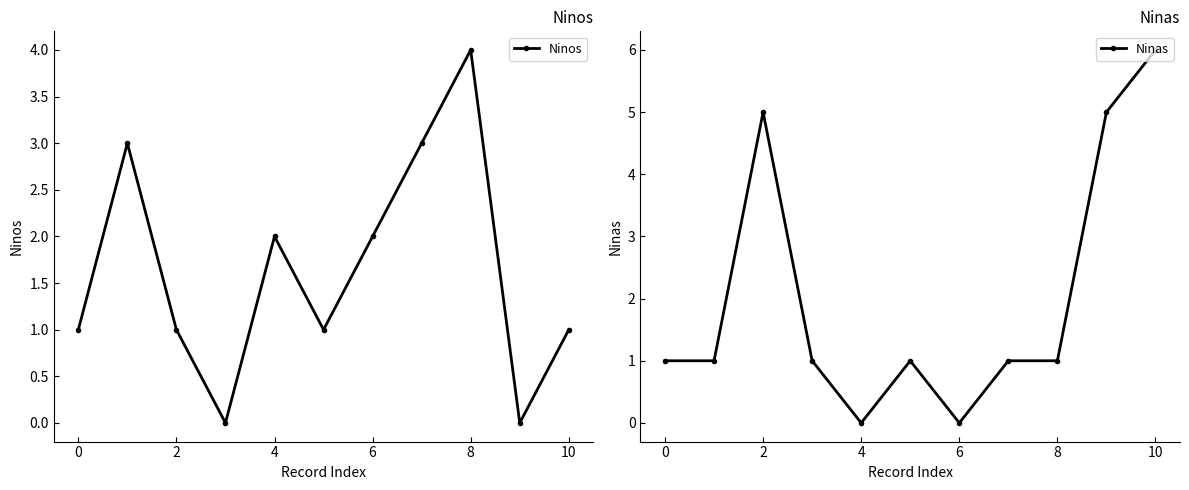

Where is the first local maximum for Ninas?

2